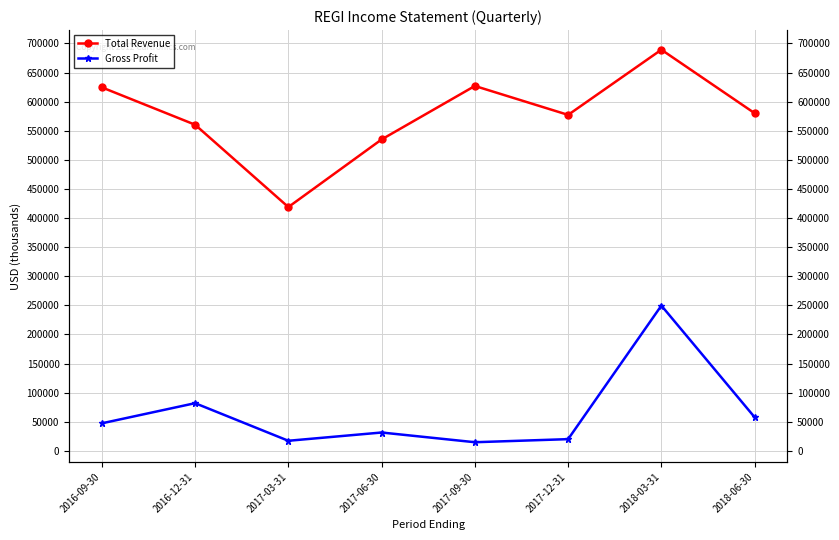

Which label corresponds to the largest value in the chart?

2018-03-31